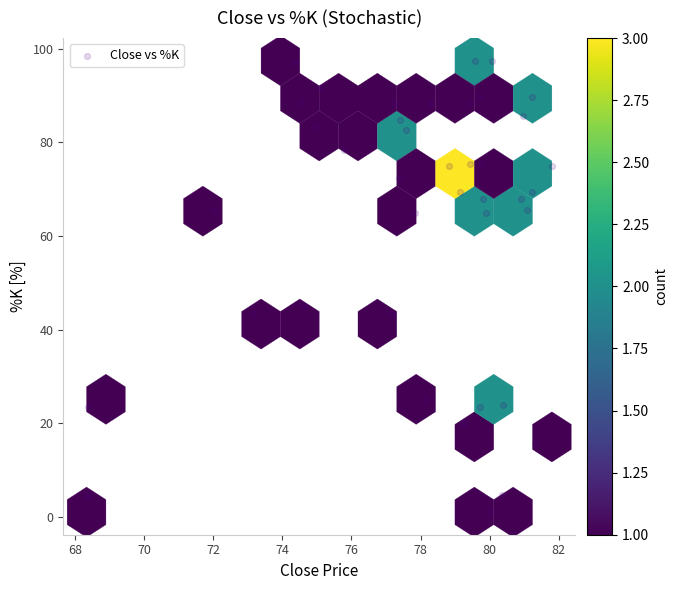

What Y value in the scatter plot is closest to 49?

45.1